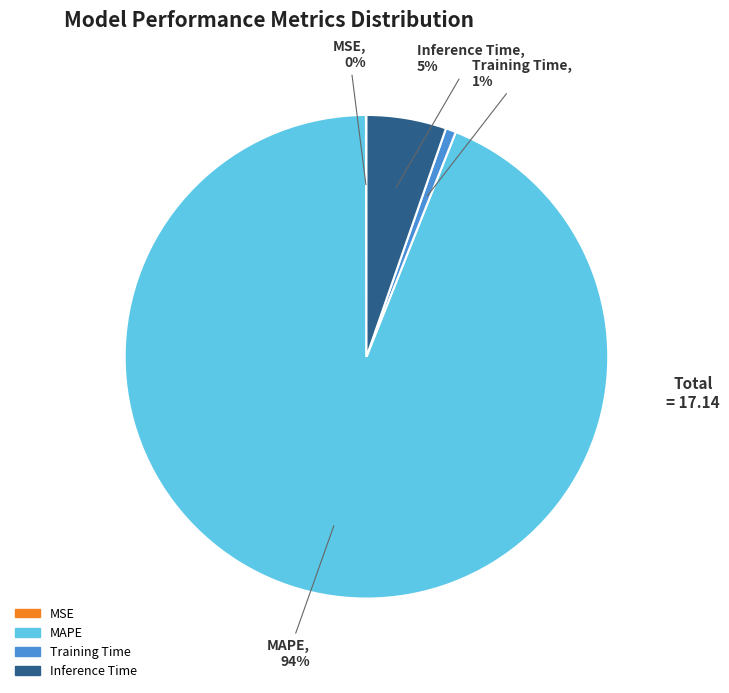

The MAPE slice represents 81% of the pie. True or false?

False